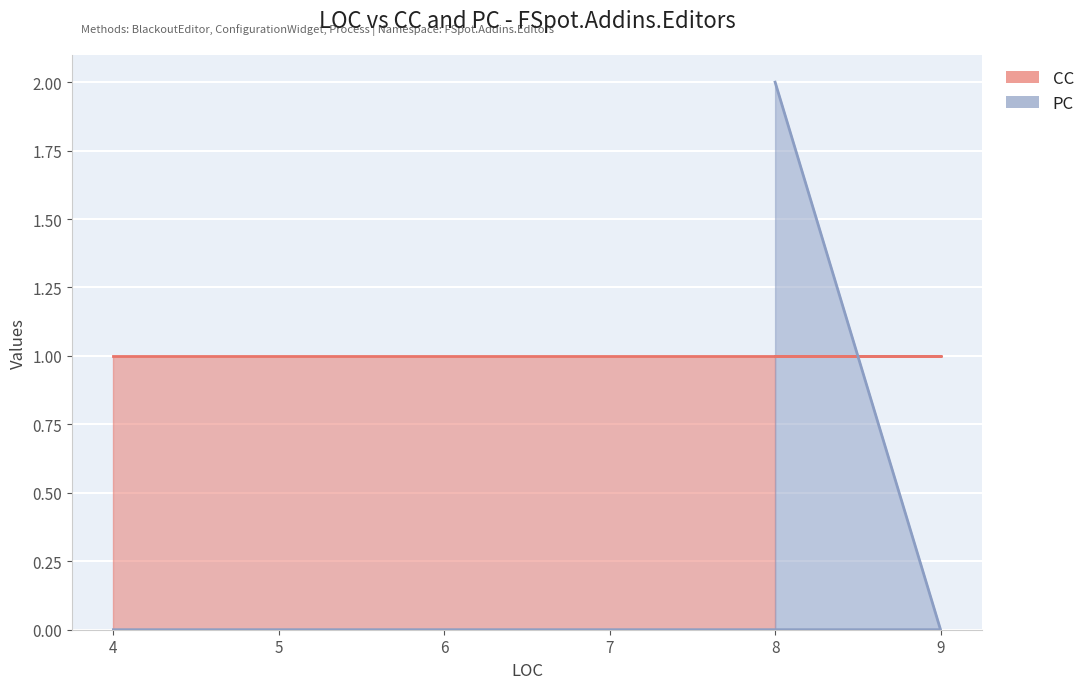

List the labels in order of value, smallest first.

4, 9, 8